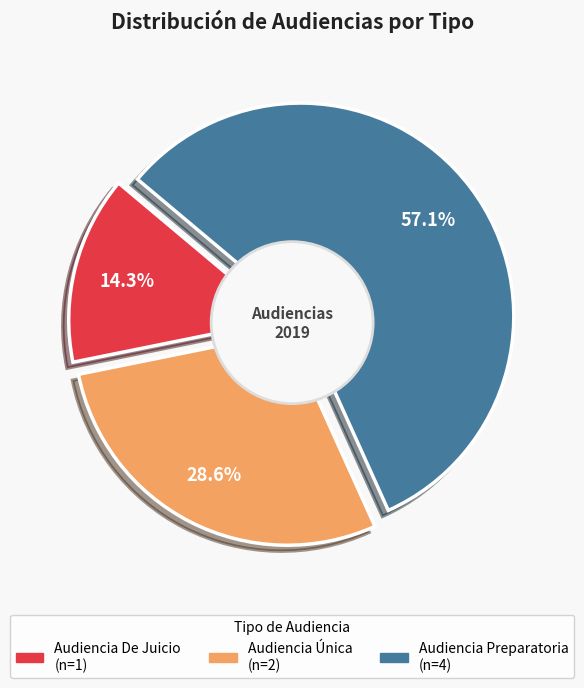

What portion of the pie excludes Audiencia Preparatoria?

42.9%